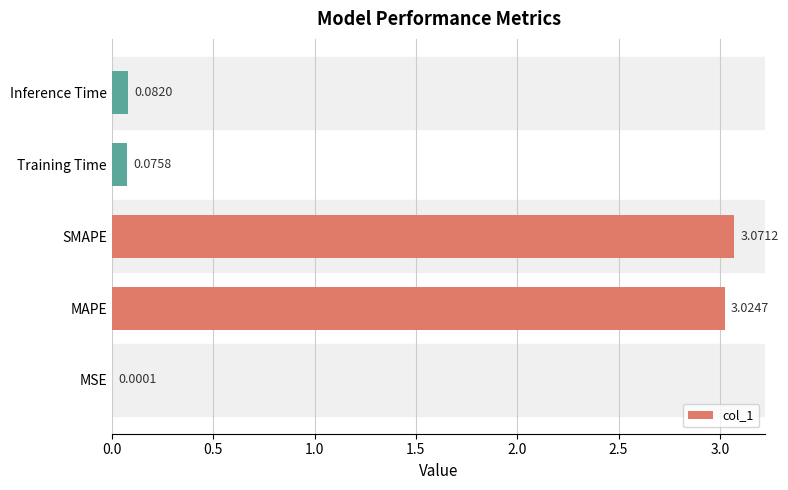

What is the sum of all values?

6.3